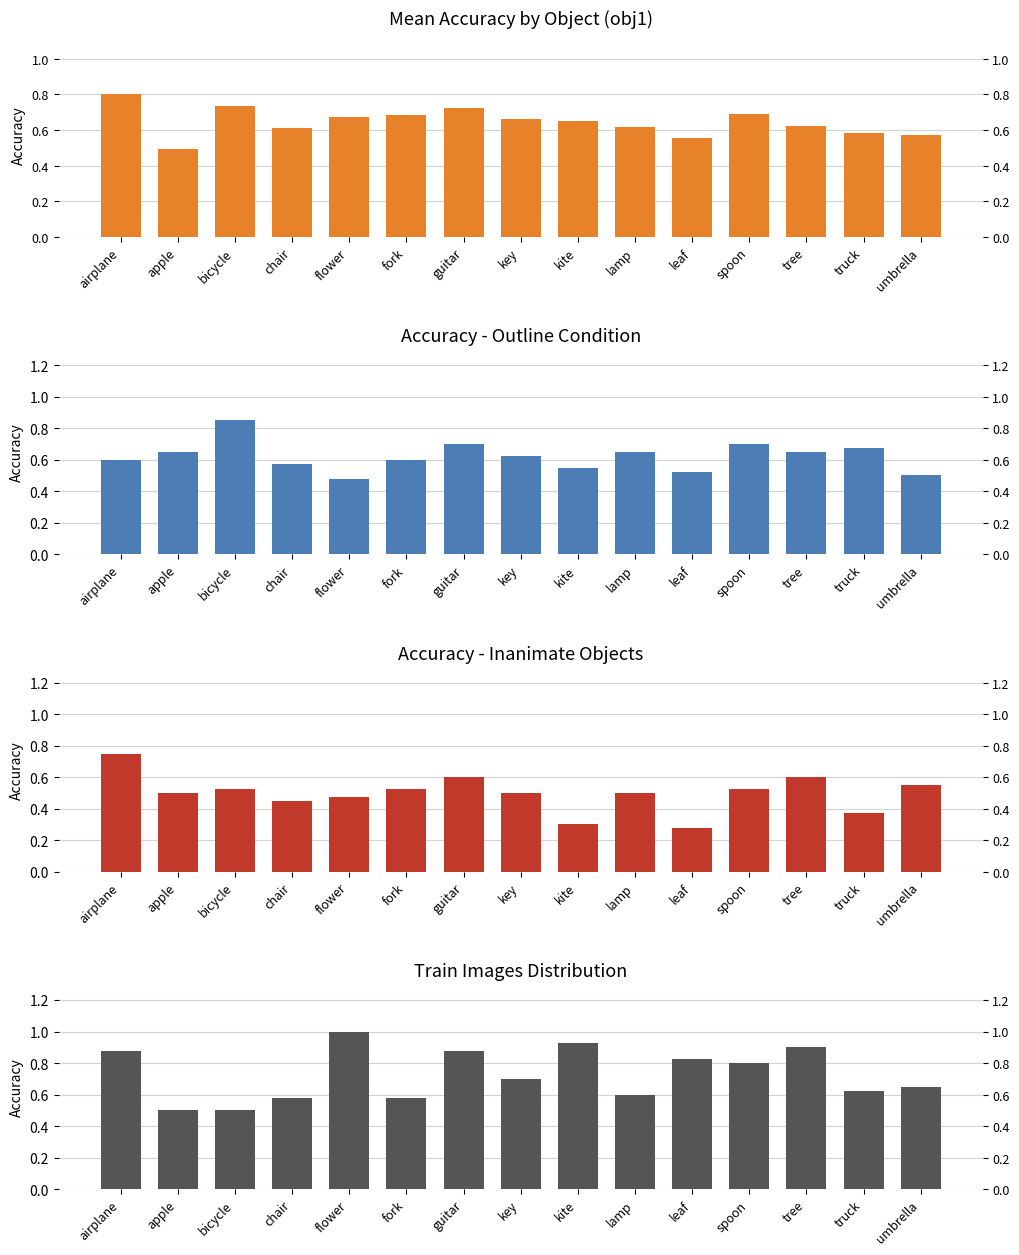

Are the bars grouped side by side (vs. stacked)?

Yes